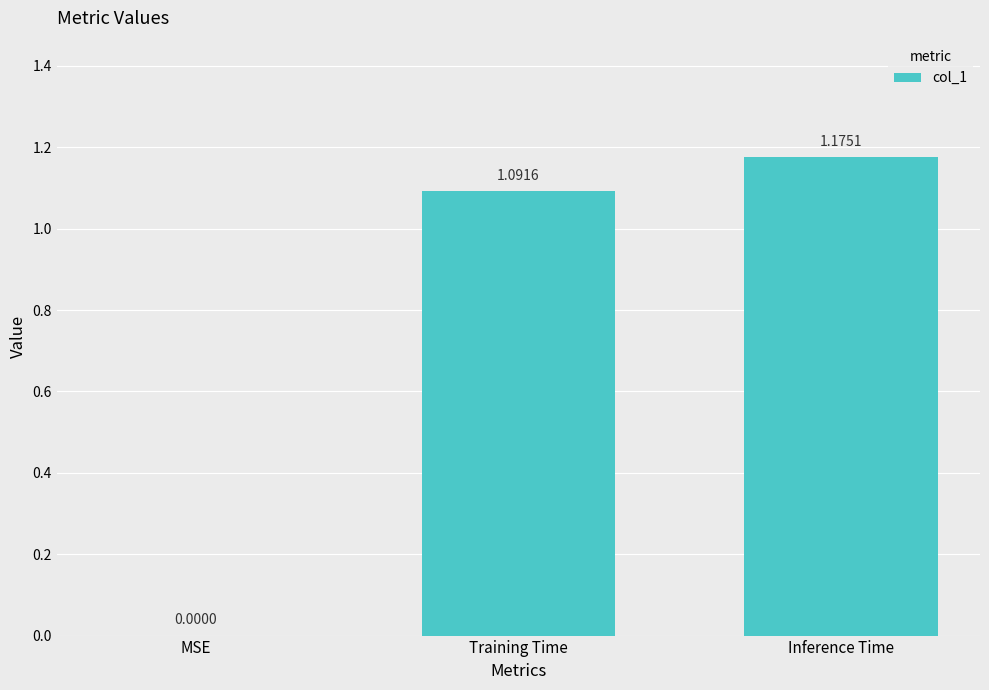

What is the sum of all values?

2.3